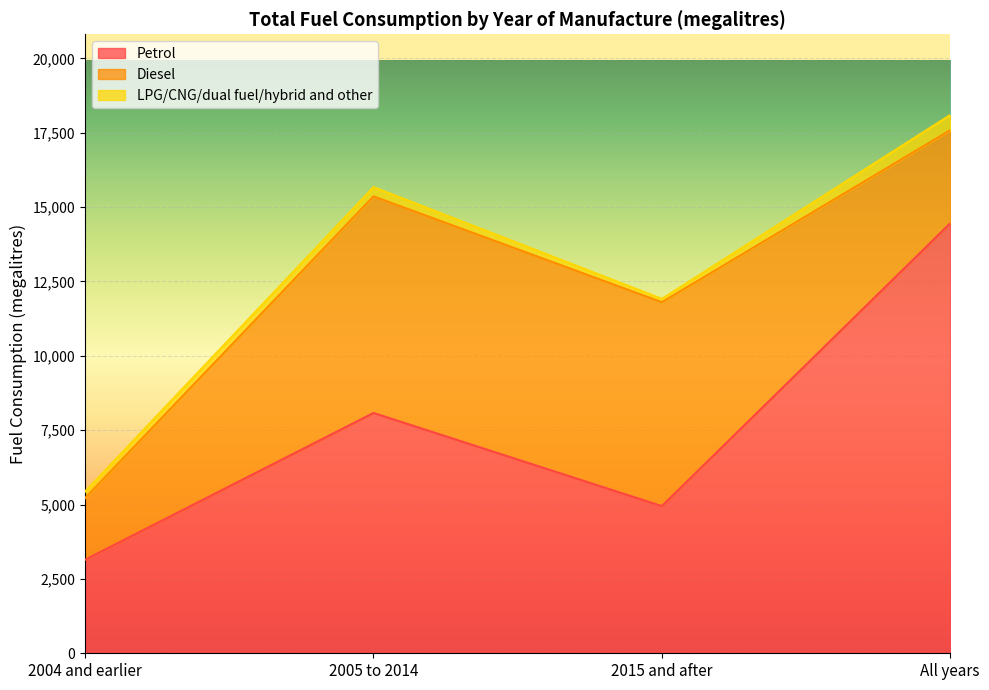

At which category does the chart reach its minimum across all series?

2015 and after